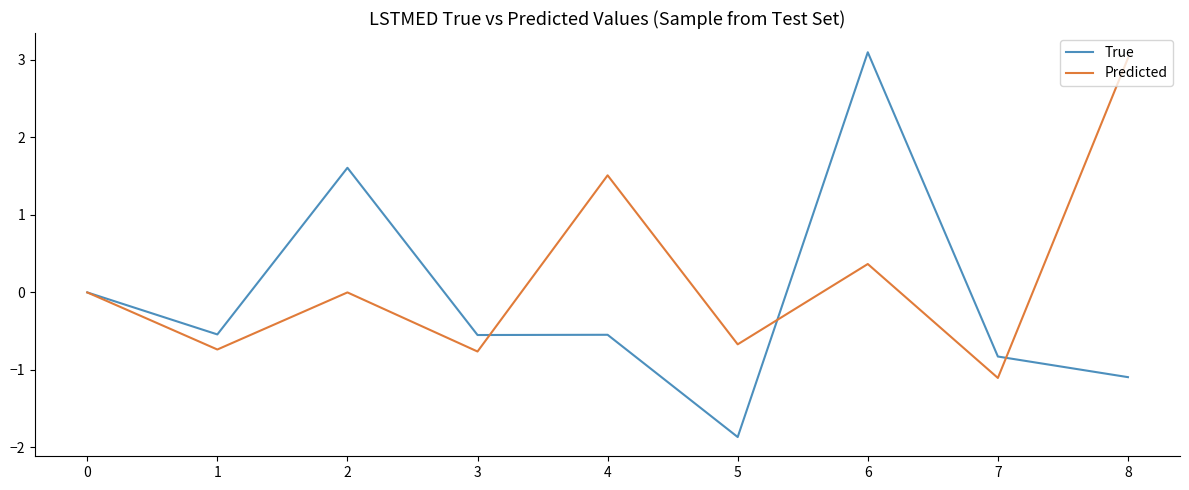

What is the difference between the highest and lowest values at 6?

2.7